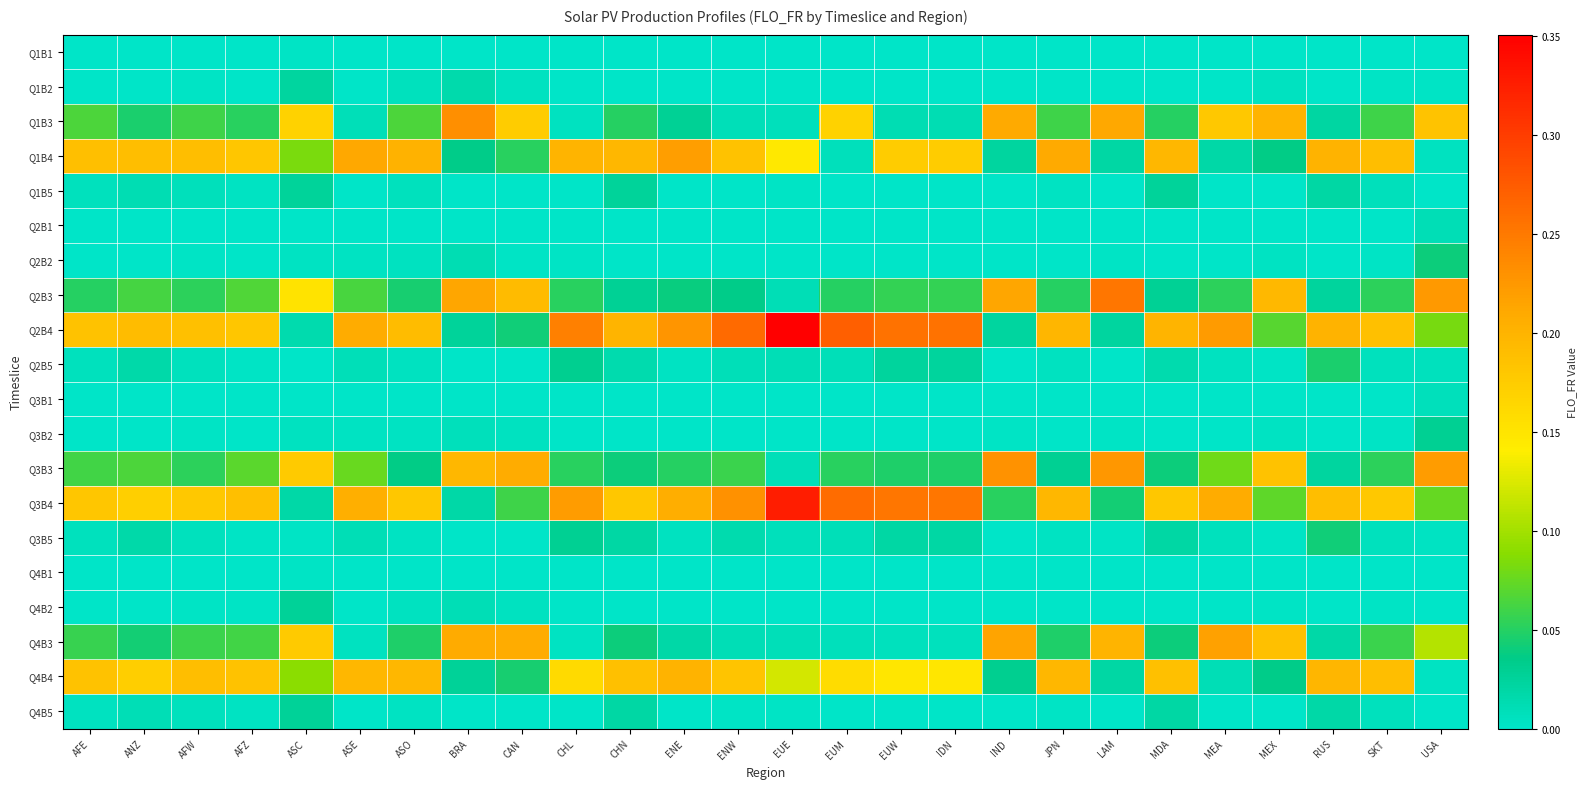

Which series has the largest range (max minus min)?

Q2B4